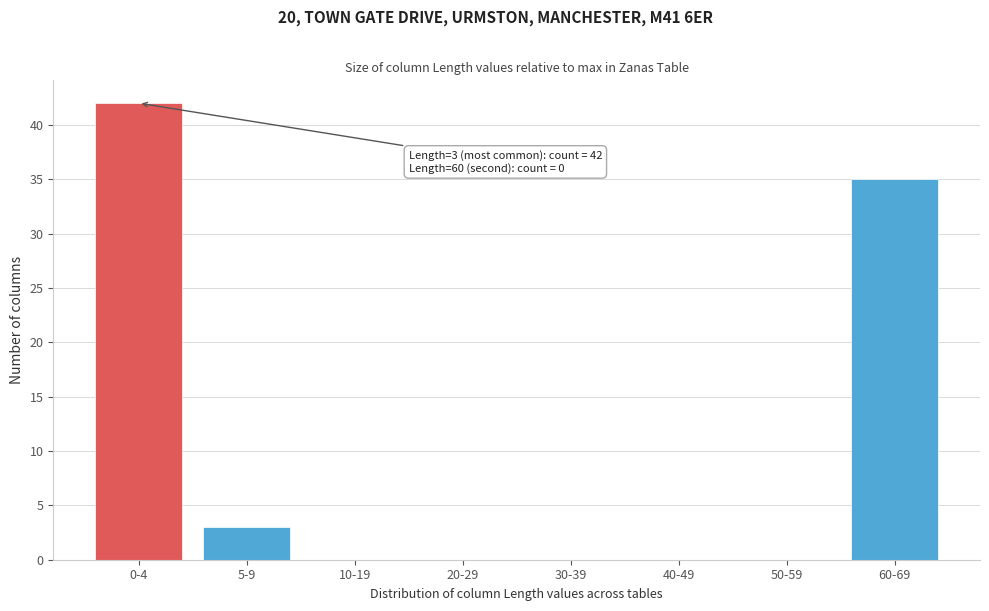

Reading right to left, what are all the values shown in this chart?

60-69=35	50-59=0	40-49=0	30-39=0	20-29=0	10-19=0	5-9=3	0-4=42